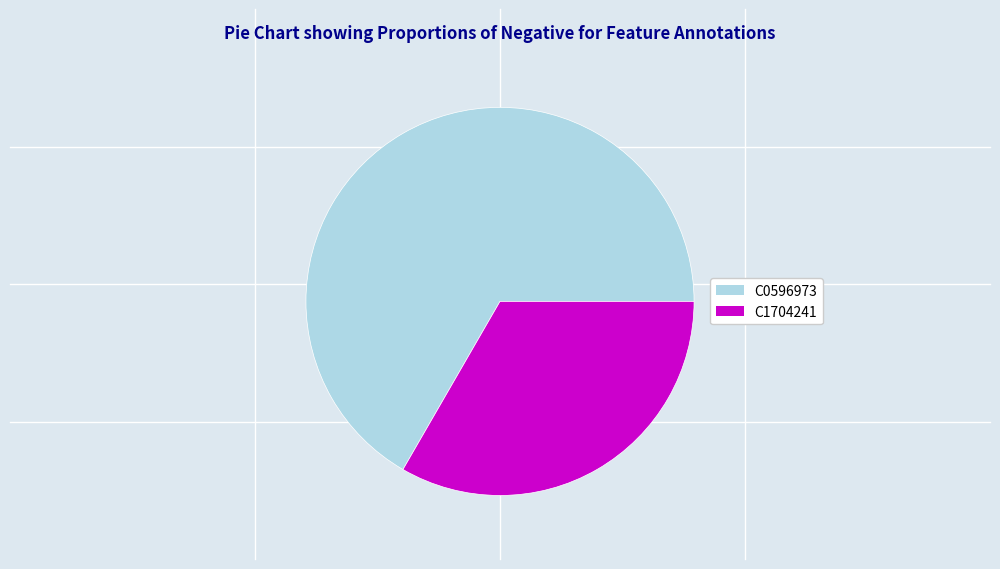

Which slice is the smallest?

C1704241